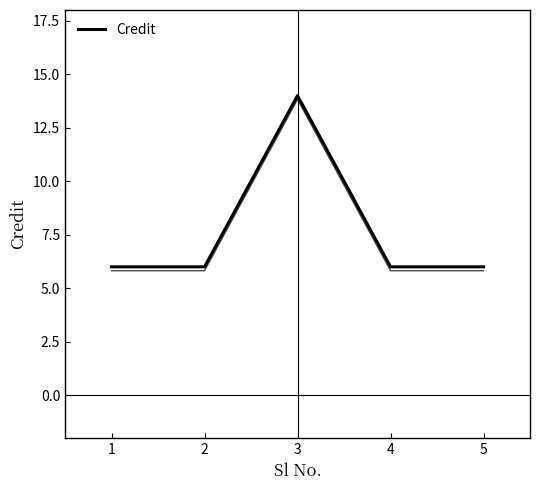

Count the values in the range 6 to 7.

4